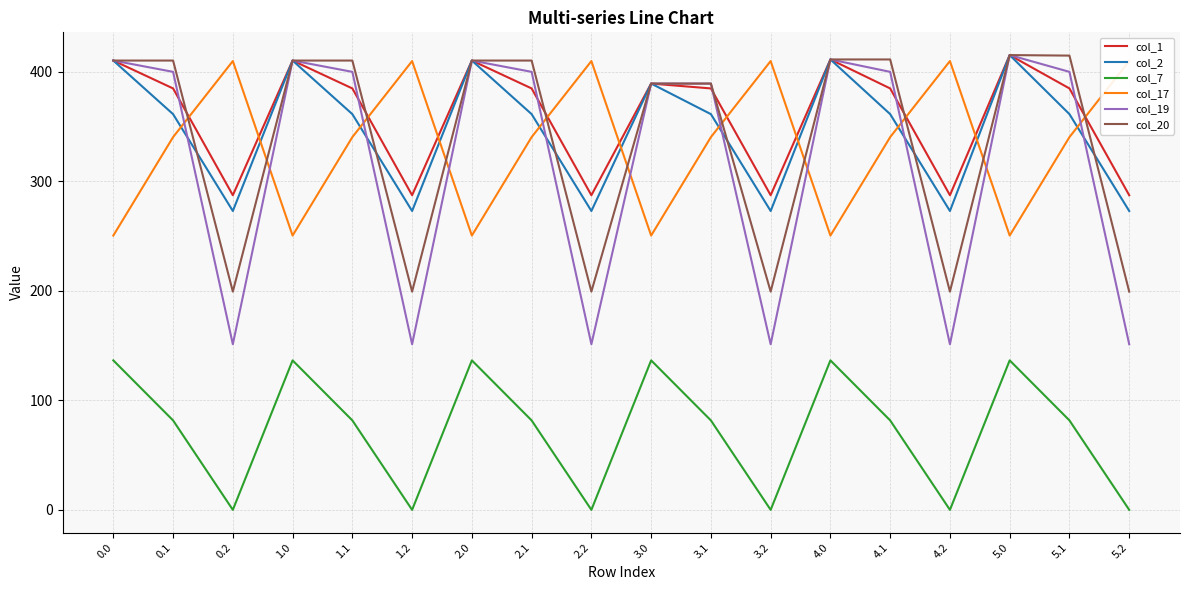

At which category does col_20 reach its first local peak?

5.0